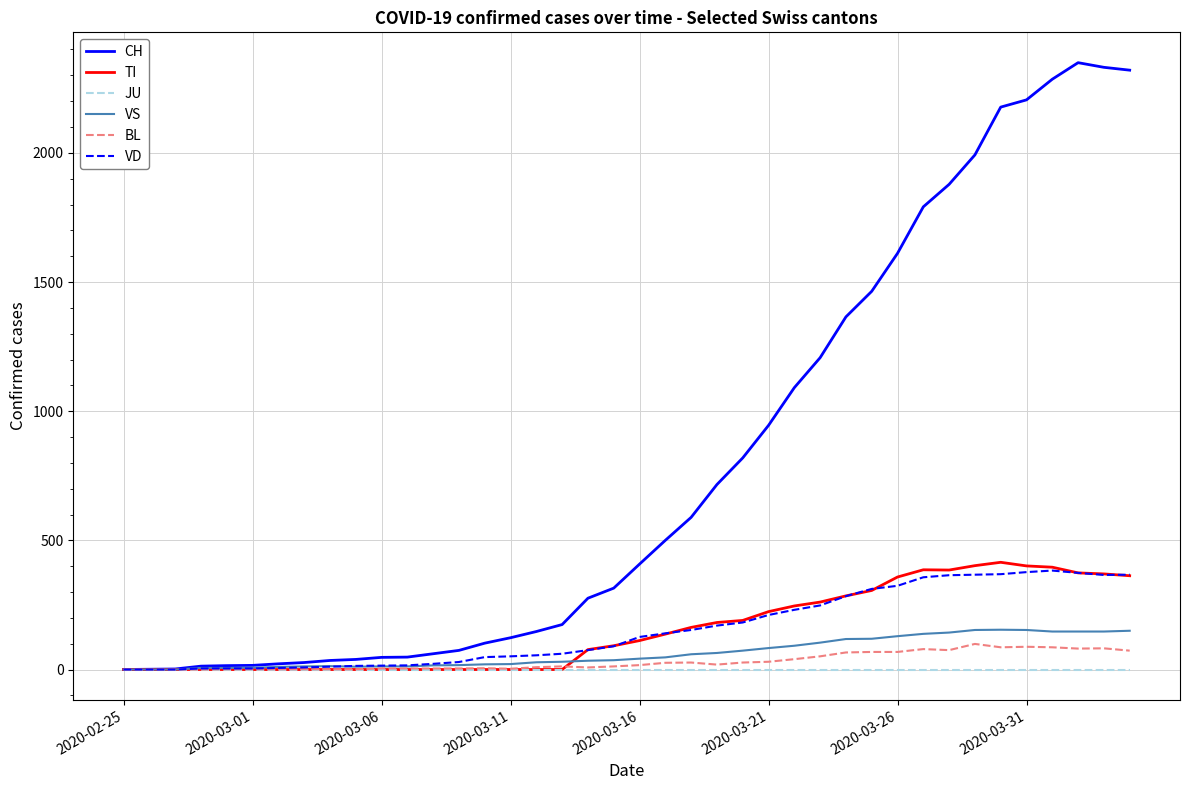

Which series has the largest range (max minus min)?

CH